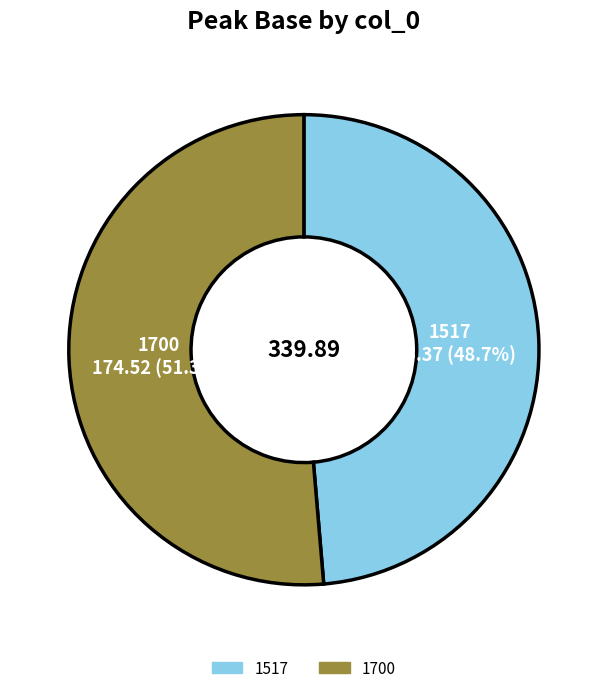

Is the sum of 1517 and 1700 greater than half?

Yes